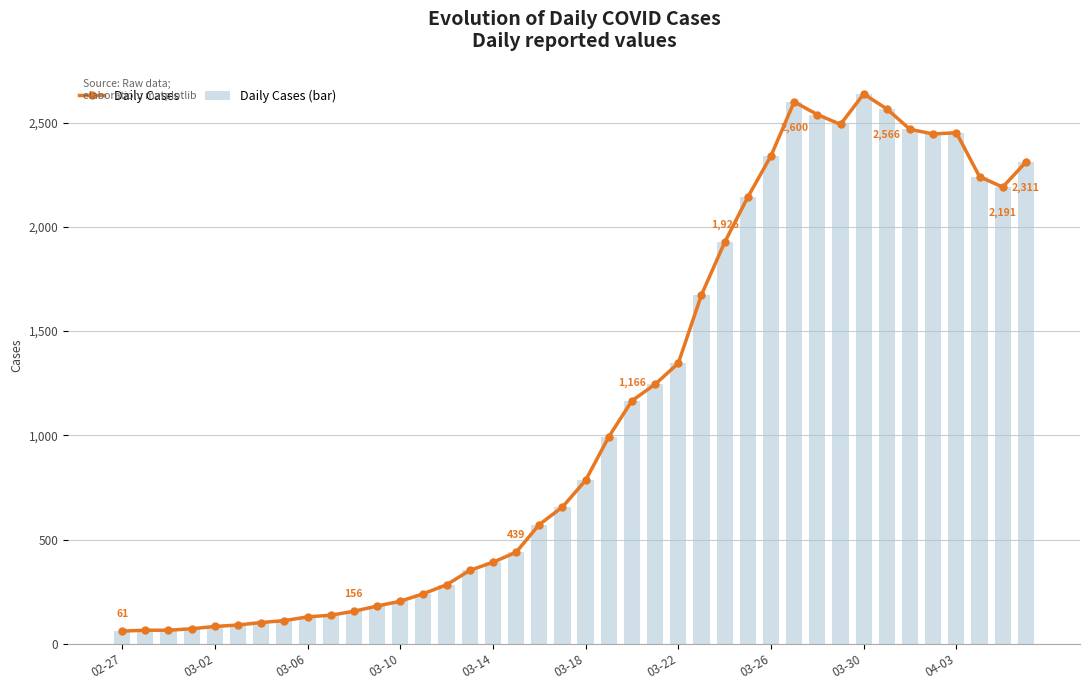

How many values in the Daily Cases series exceed 784?

19